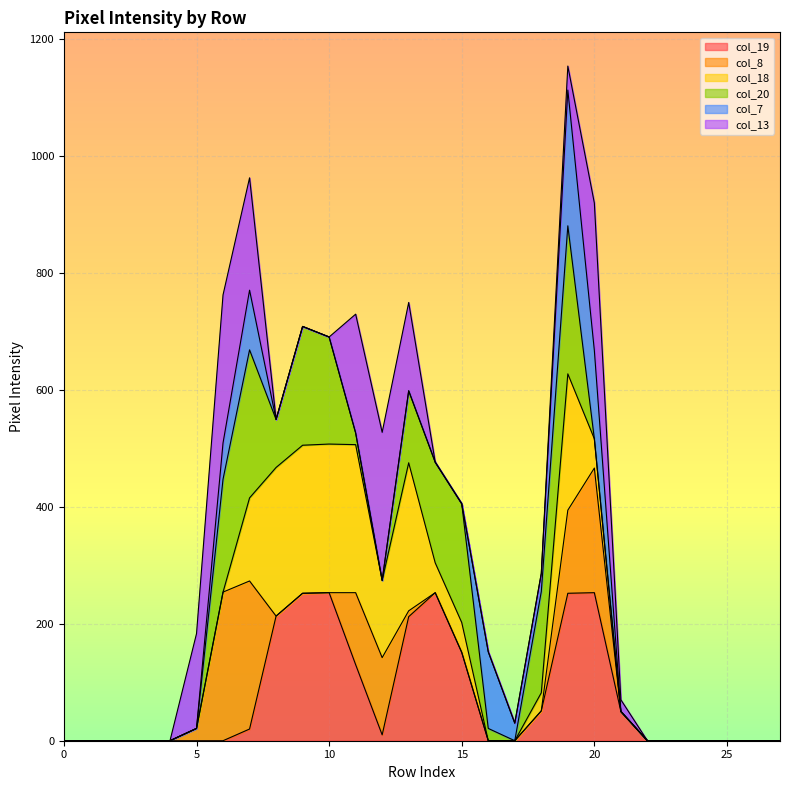

What are all the series names shown in the legend?

col_19, col_8, col_18, col_20, col_7, col_13